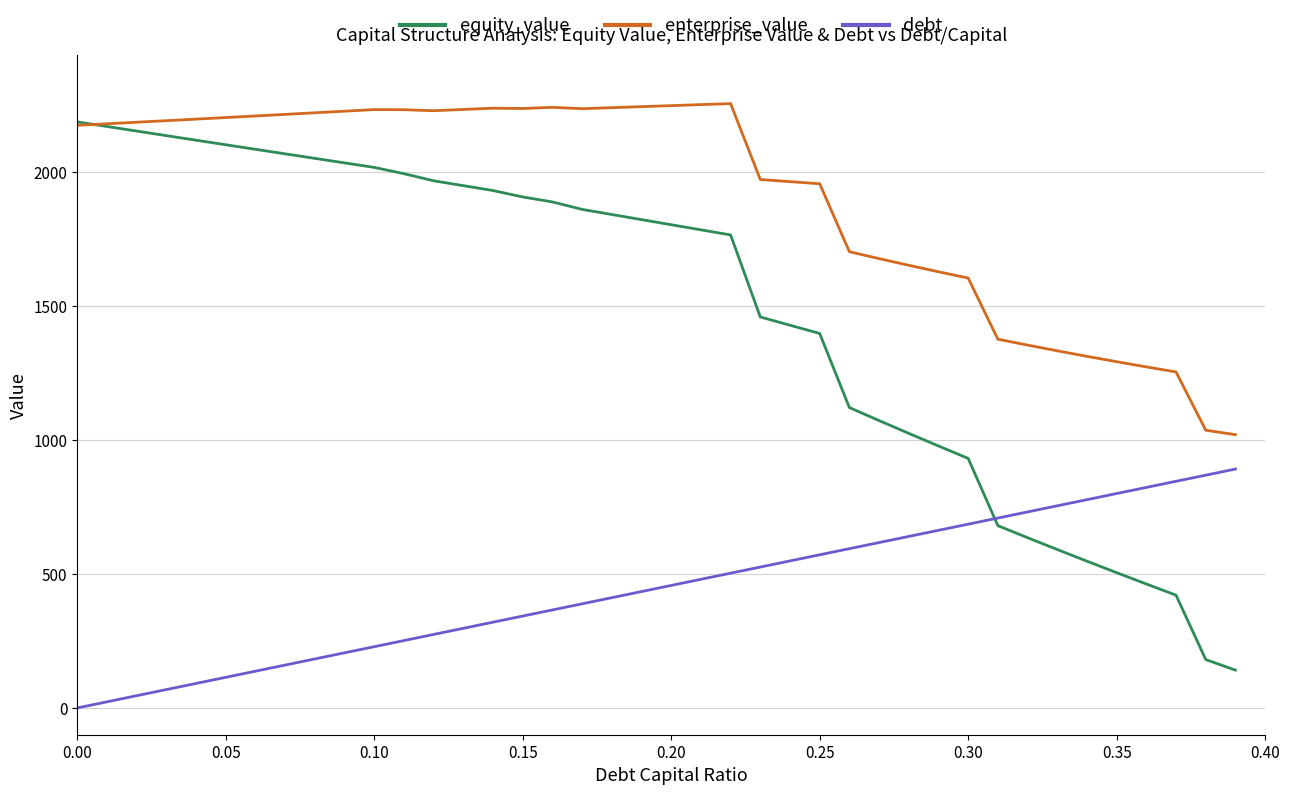

How many lines are shown in the chart?

3